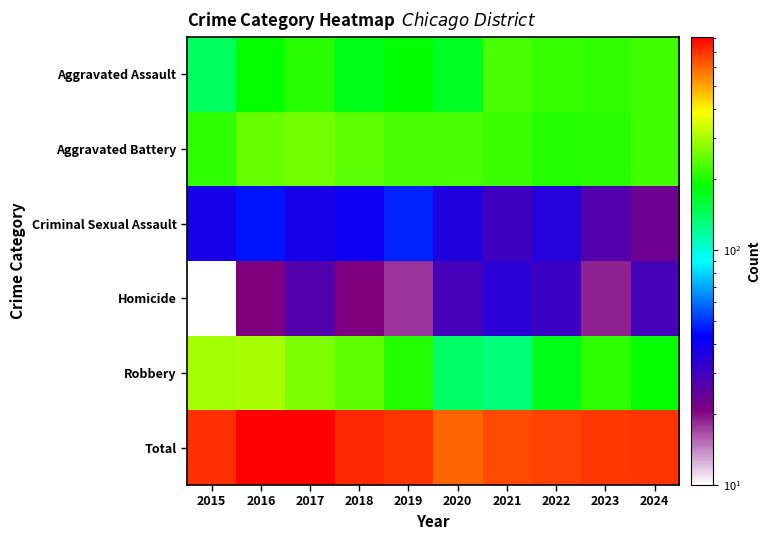

Reading right to left, transcribe all the data shown in this chart.

Aggravated Assault: 2024=225	2023=214	2022=219	2021=229	2020=169	2019=187	2018=174	2017=209	2016=188	2015=142
Aggravated Battery: 2024=223	2023=209	2022=207	2021=221	2020=229	2019=230	2018=242	2017=258	2016=250	2015=212
Criminal Sexual Assault: 2024=23	2023=27	2022=35	2021=30	2020=36	2019=48	2018=40	2017=38	2016=46	2015=38
Homicide: 2024=29	2023=19	2022=31	2021=34	2020=29	2019=18	2018=21	2017=27	2016=21	2015=10
Robbery: 2024=190	2023=213	2022=174	2021=132	2020=139	2019=205	2018=244	2017=268	2016=302	2015=296
Total: 2024=690	2023=682	2022=666	2021=646	2020=602	2019=688	2018=721	2017=800	2016=807	2015=698